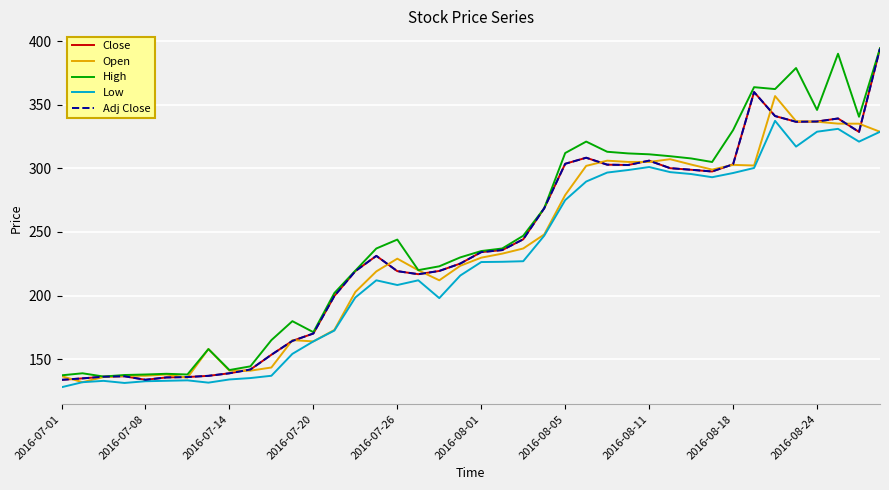

In Close, how many points are higher than both neighbors (excluding endpoints)?

6